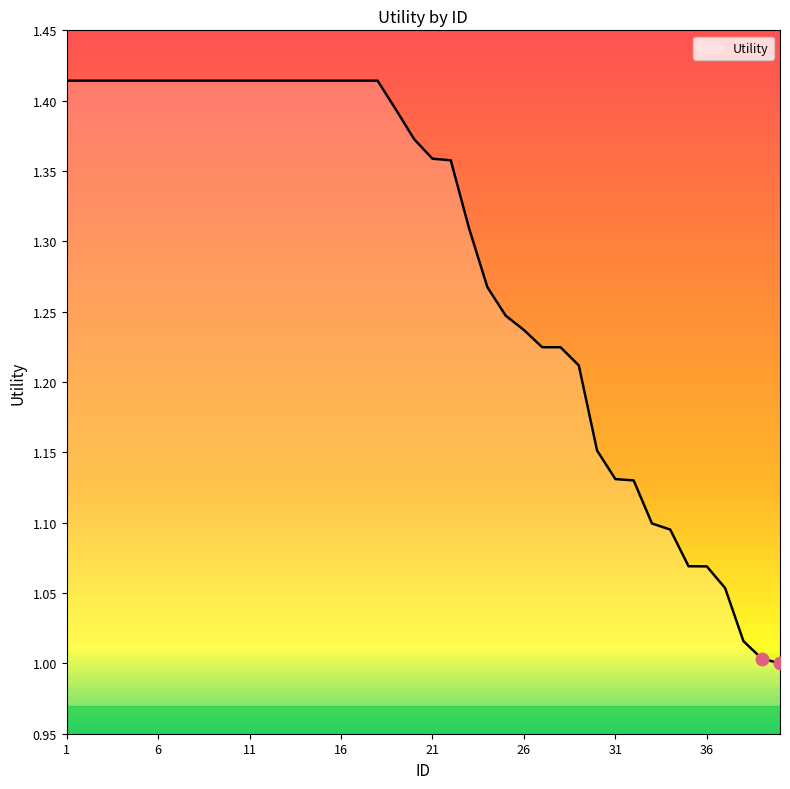

Is this an area chart (filled region under the line)?

No